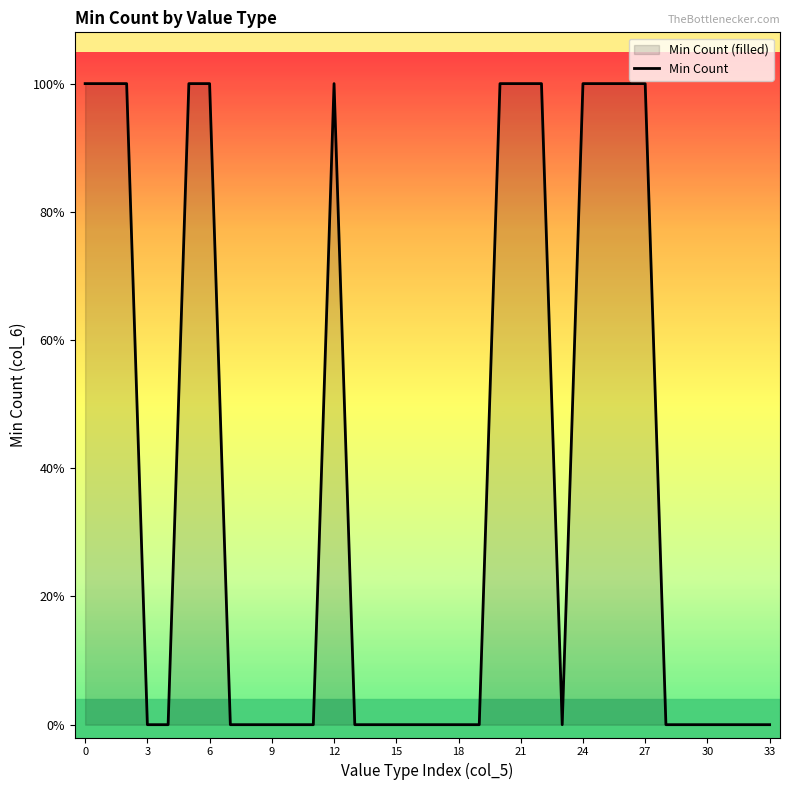

At which category does the chart reach its minimum across all series?

3